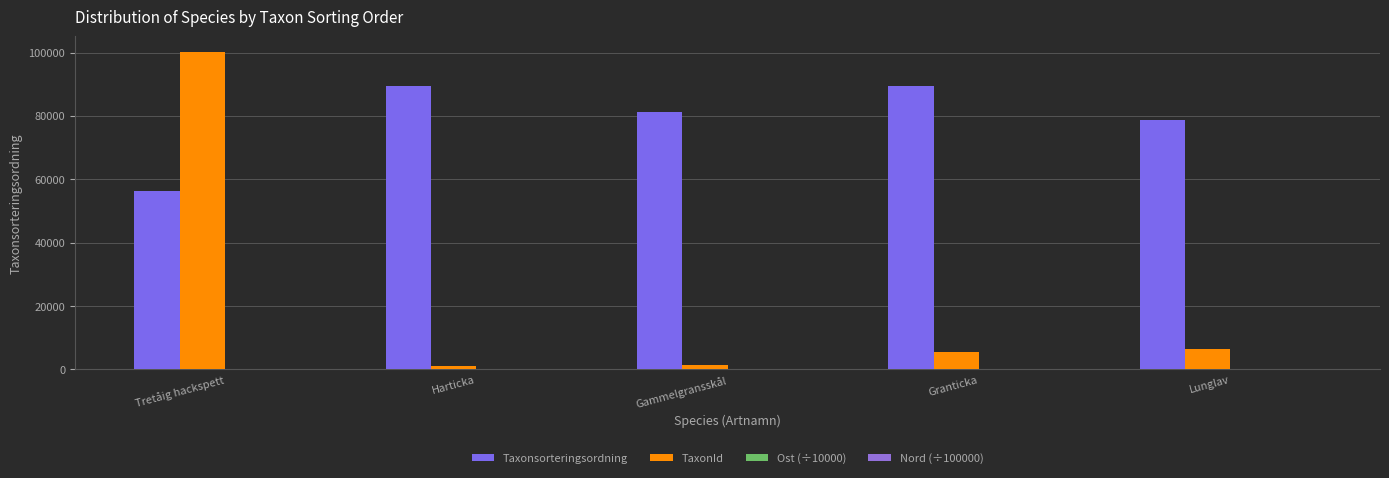

The value of Nord (÷100000) at Tretåig hackspett is 71.2. True or false?

True